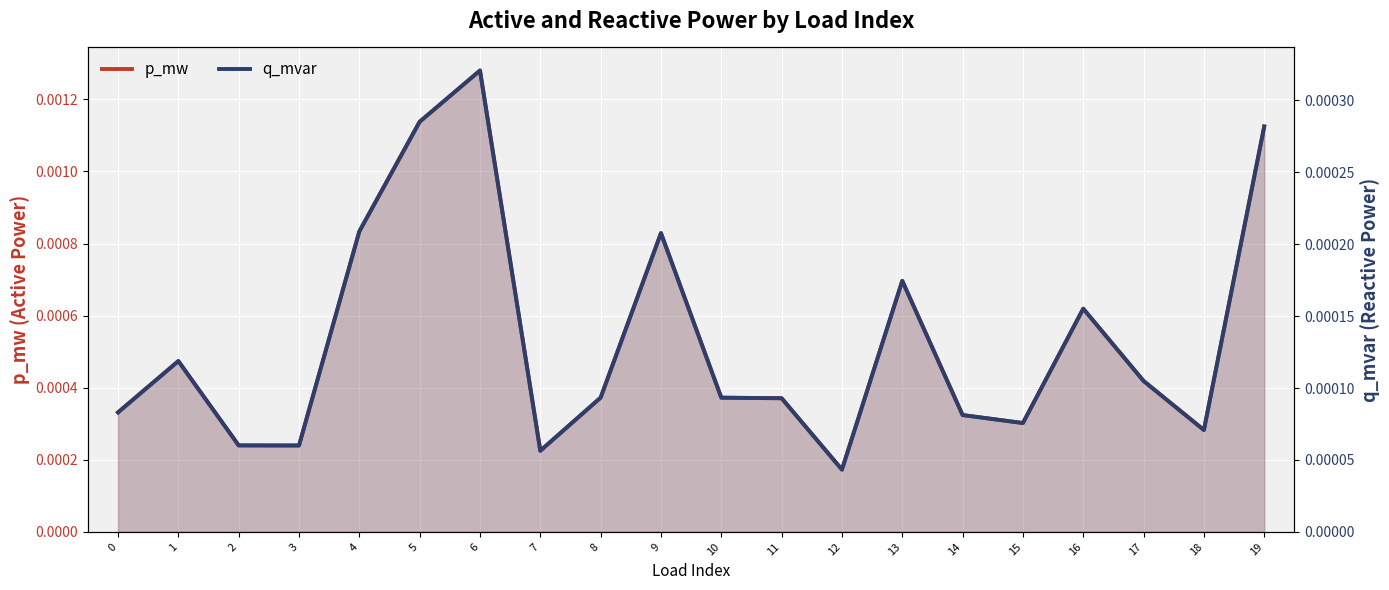

Which series changed the most between 0 and 15?

p_mw